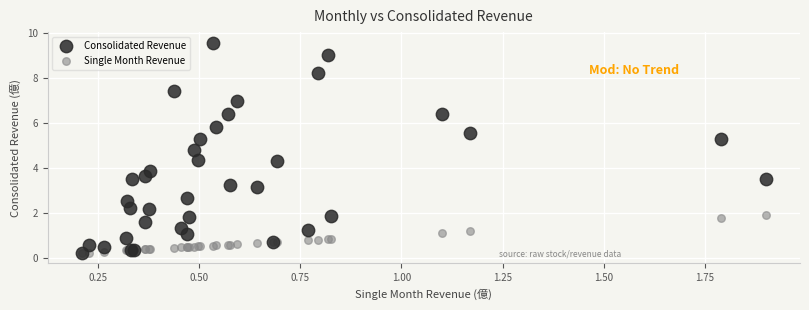

What are all the series names shown in the legend?

Consolidated Revenue, Single Month Revenue